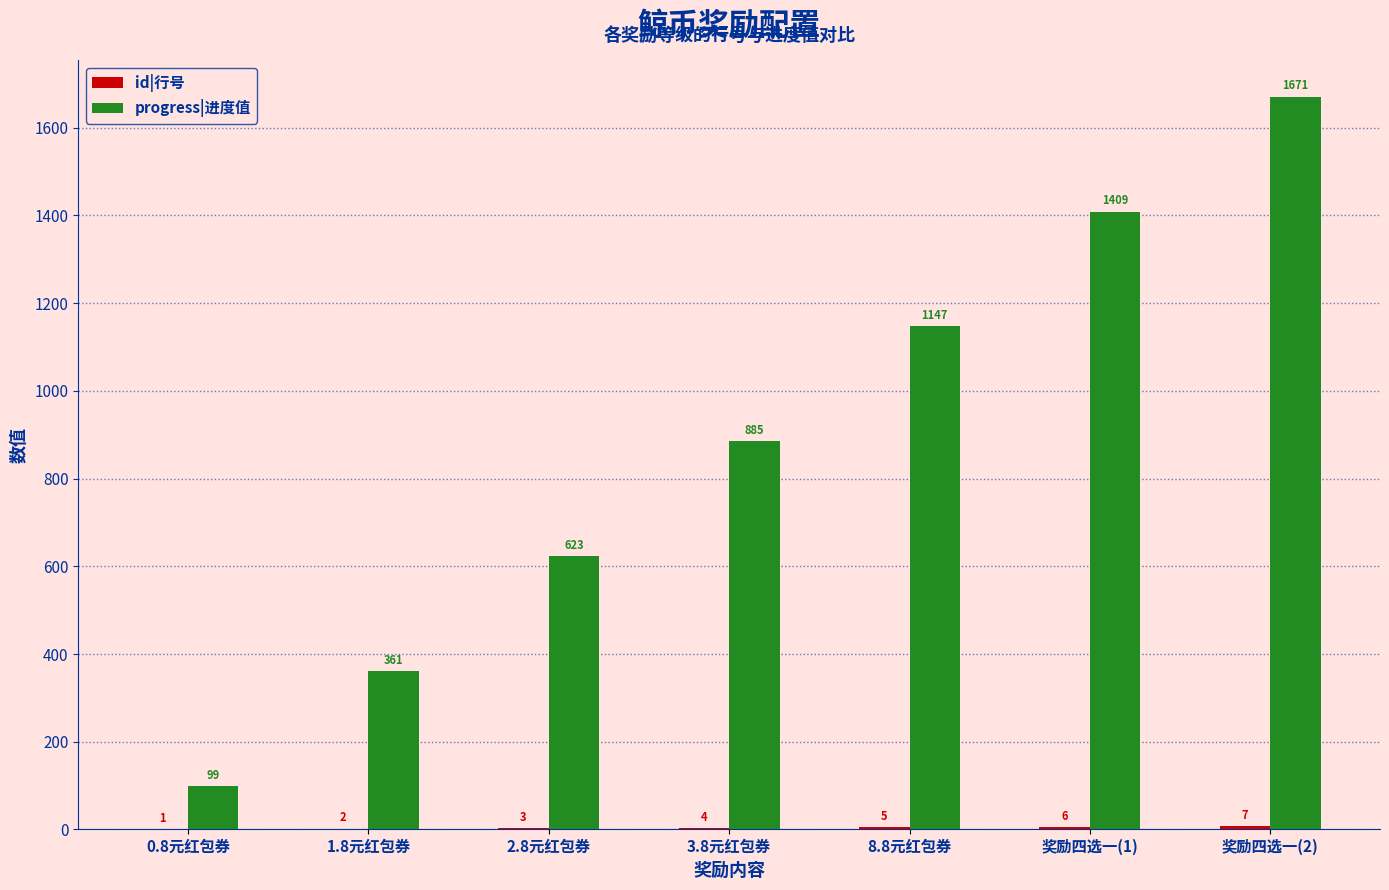

Which series changed the most between 奖励四选一(1) and 奖励四选一(2)?

progress|进度值